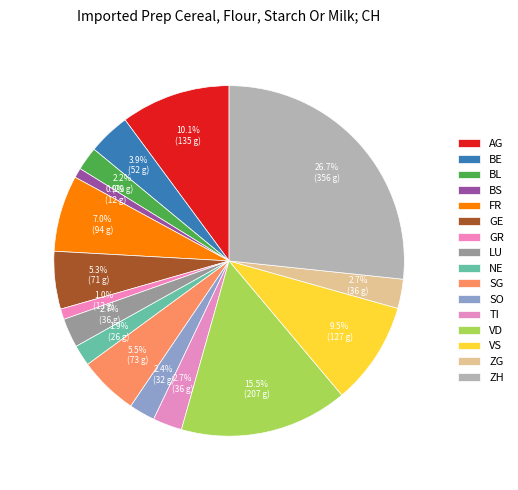

To the nearest percent, what is the difference between the largest and smallest slice percentages?

26%